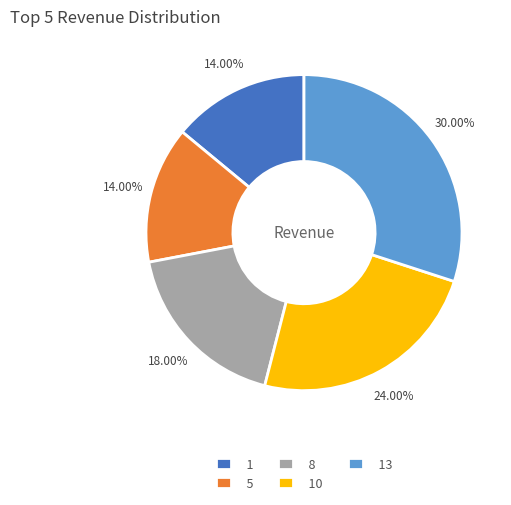

To the nearest percent, what is the difference between the largest and smallest slice percentages?

16%